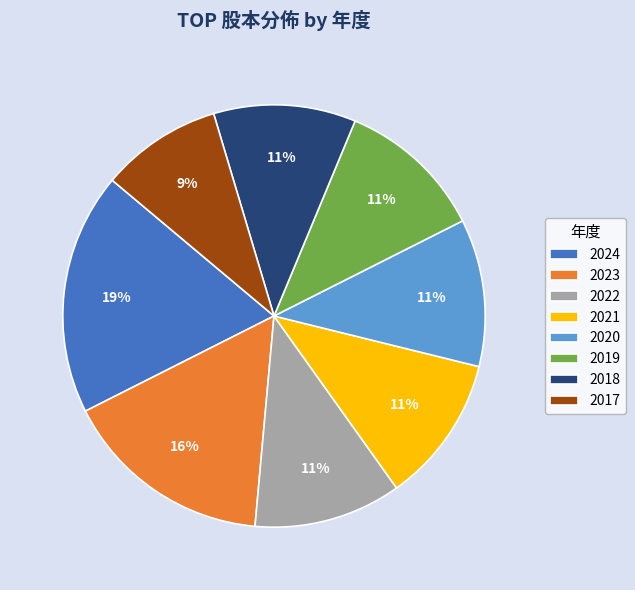

Which category has the biggest portion of the pie?

2024